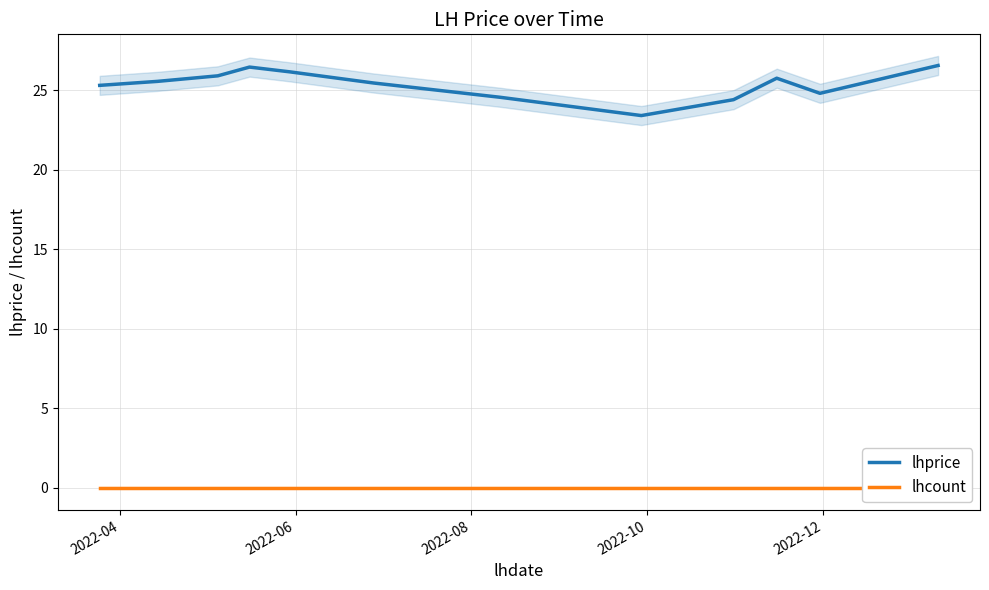

What is the average value of the lhprice series?

25.4